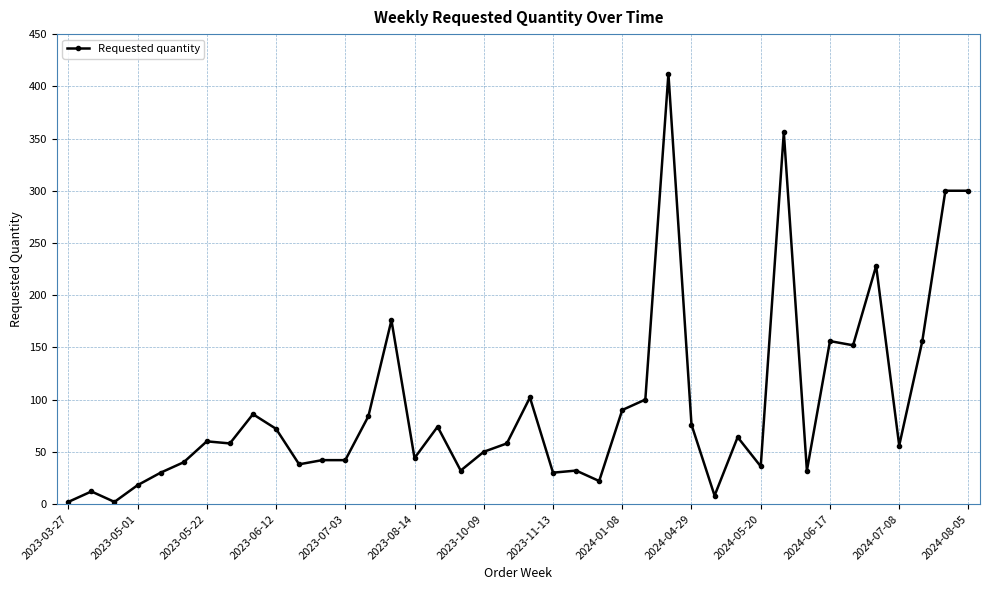

What is the maximum value shown in the chart?

412